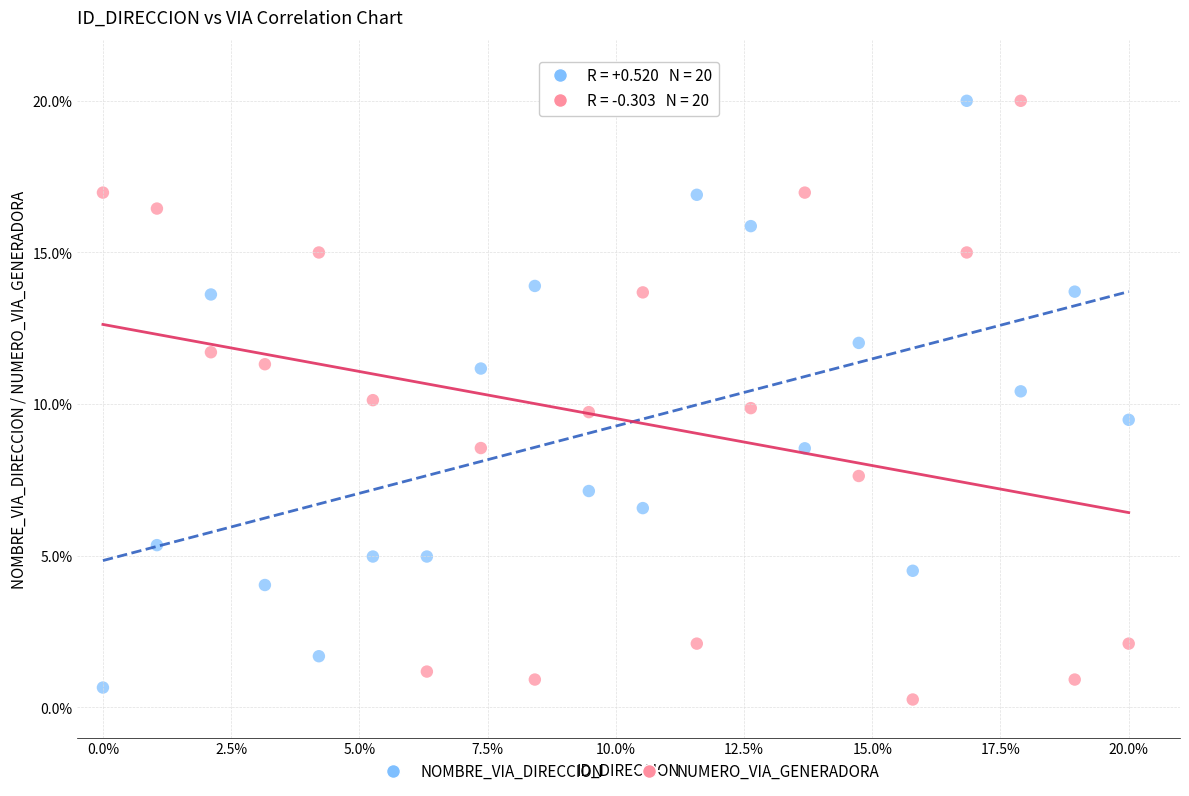

What are all the series names shown in the legend?

NOMBRE_VIA_DIRECCION, NUMERO_VIA_GENERADORA